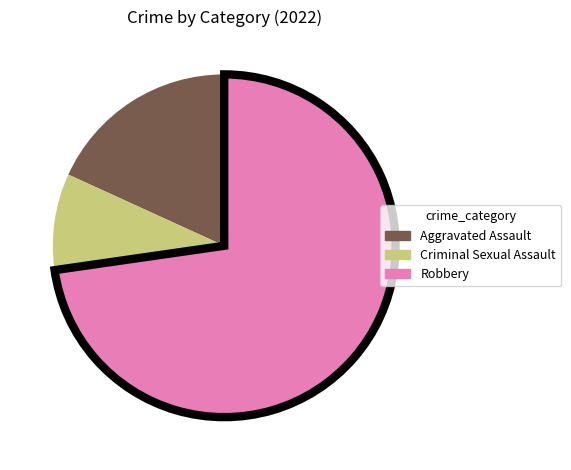

Is there a majority slice in this chart?

Yes